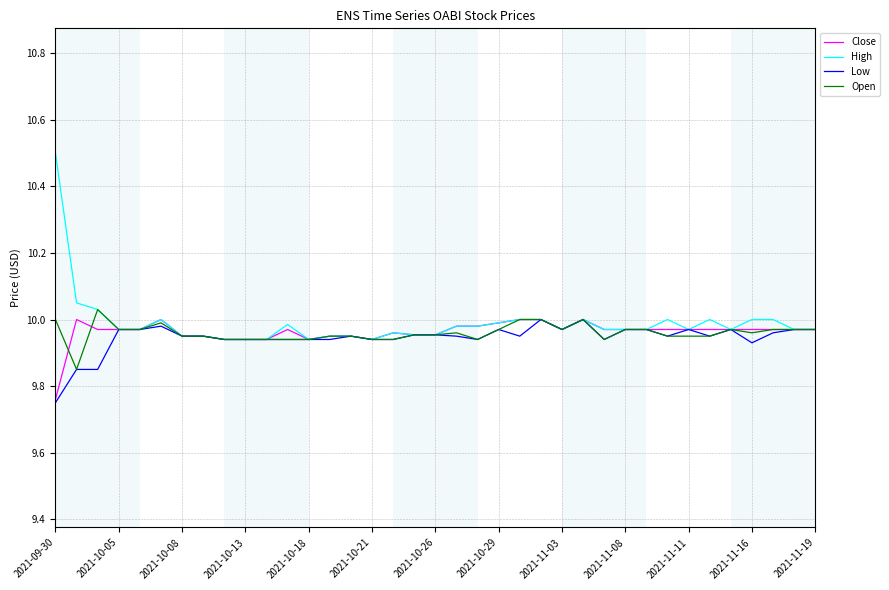

Which series has the widest spread of values?

High